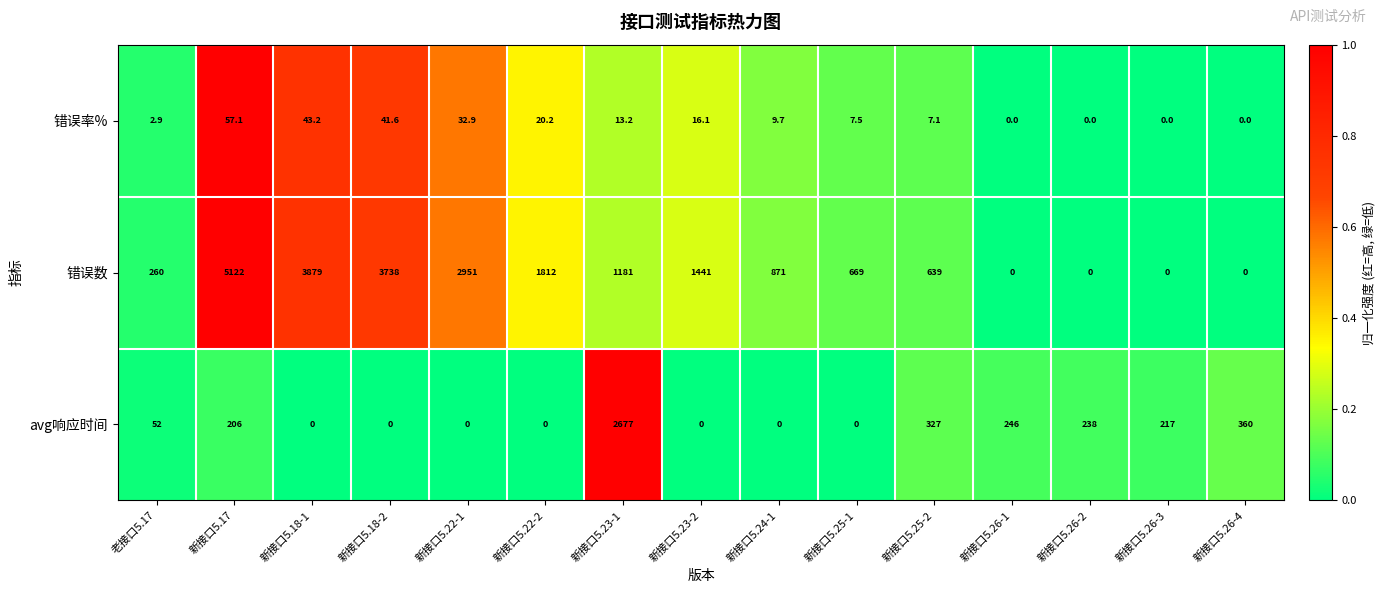

At 新接口5.23-2, list the series in order from smallest to largest.

avg响应时间, 错误率%, 错误数